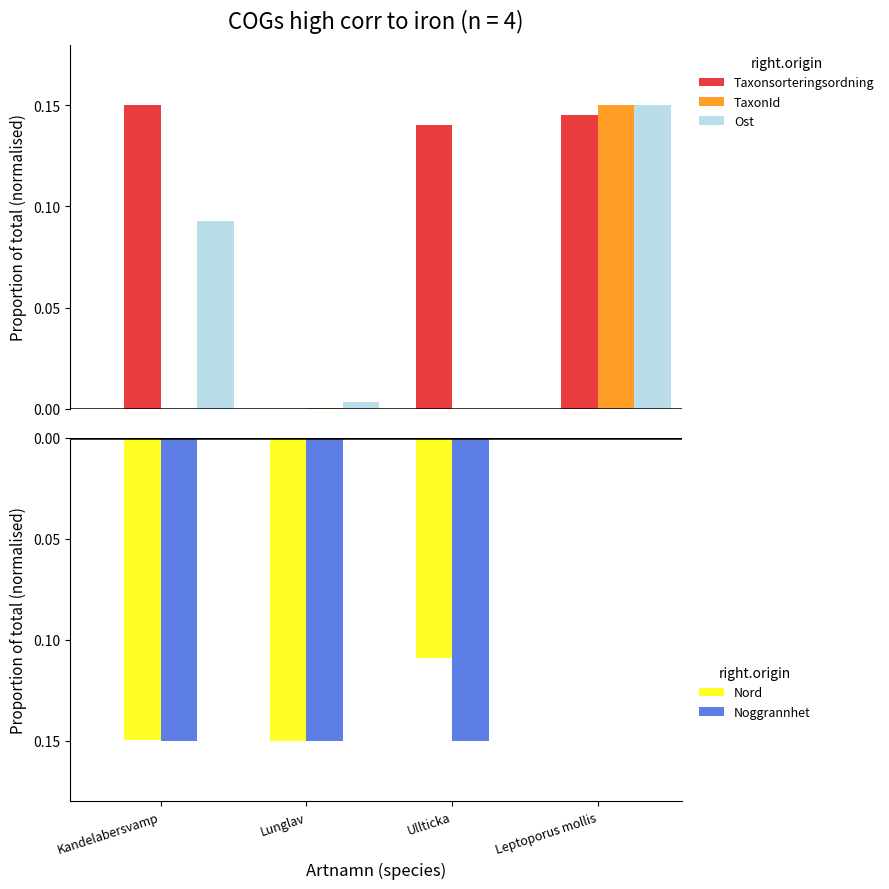

The value of Noggrannhet at Leptoporus mollis is 0.0. True or false?

True